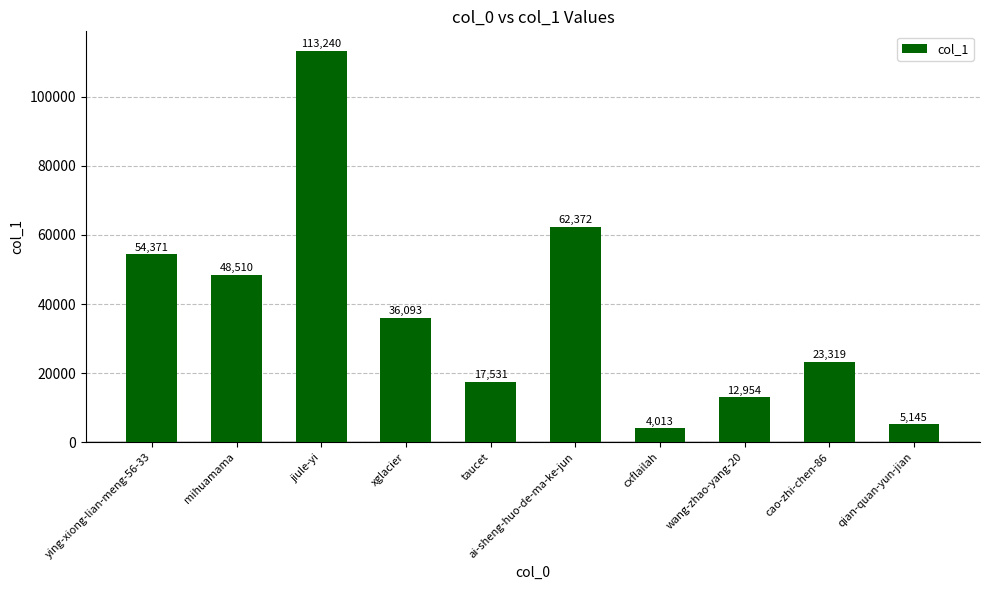

What is the ratio of the value at ying-xiong-lian-meng-56-33 to the value at cxflailah?

13.5